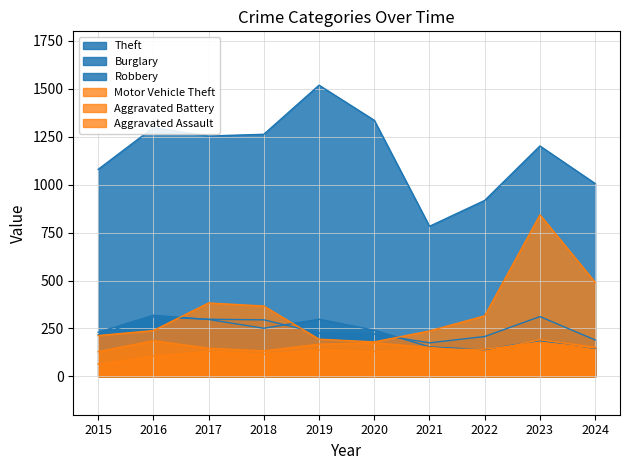

At 2022, list the series in order from largest to smallest.

Theft, Motor Vehicle Theft, Robbery, Aggravated Assault, Burglary, Aggravated Battery